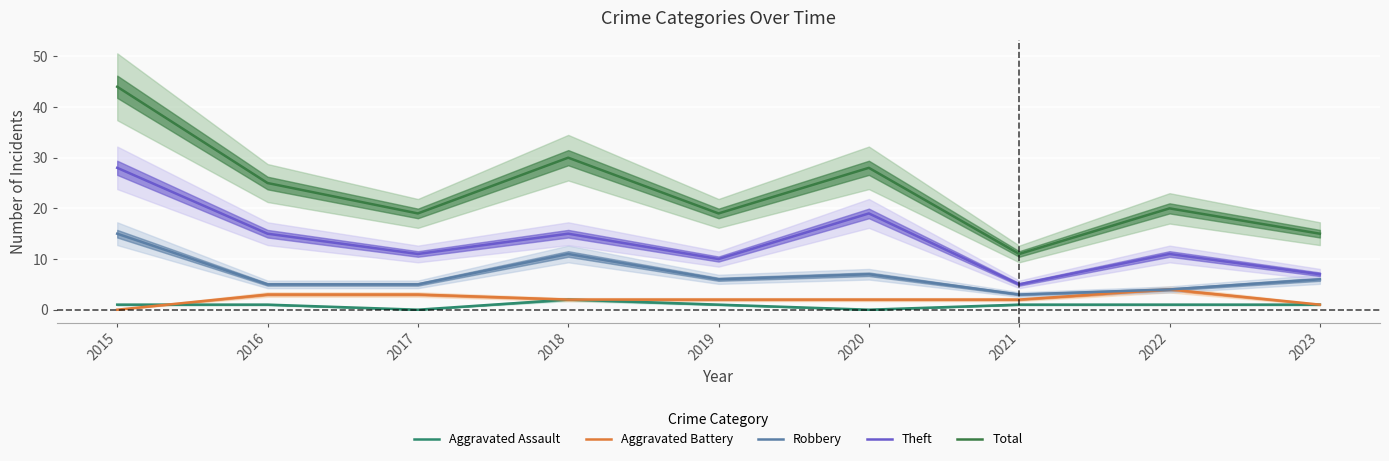

What is the sum of the Total values at 2015 and 2016?

69